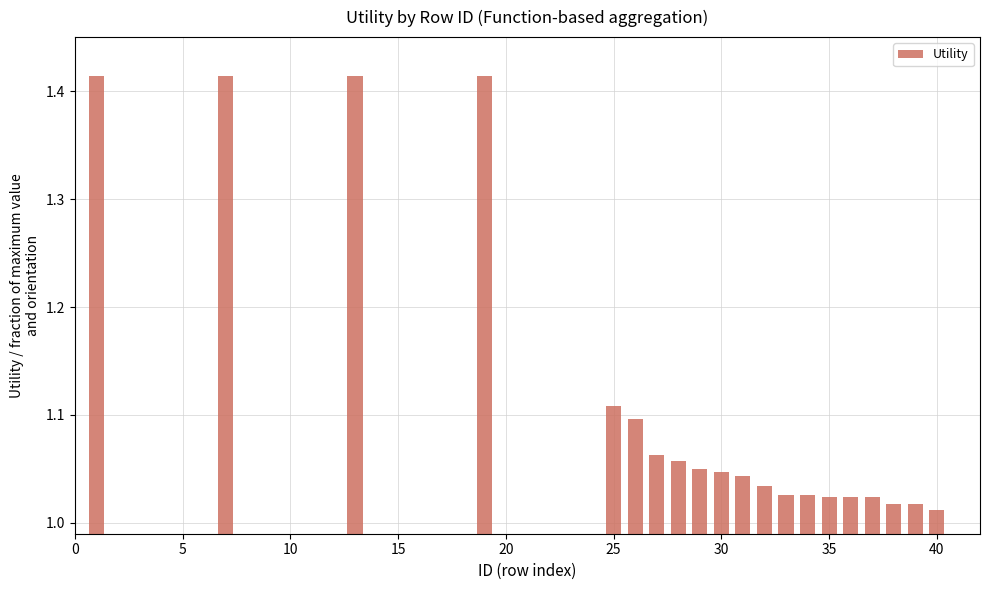

What is the sum of all values?

22.3